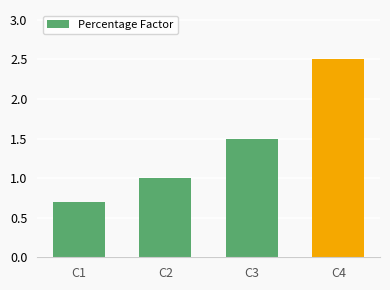

What is the maximum value shown in the chart?

2.5